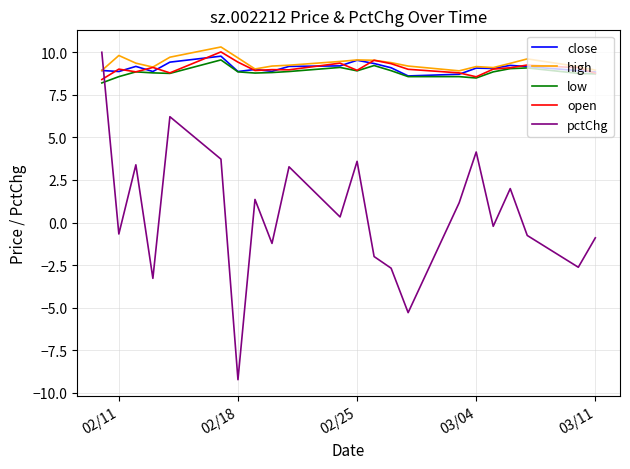

What is the highest value of the open series?

10.0